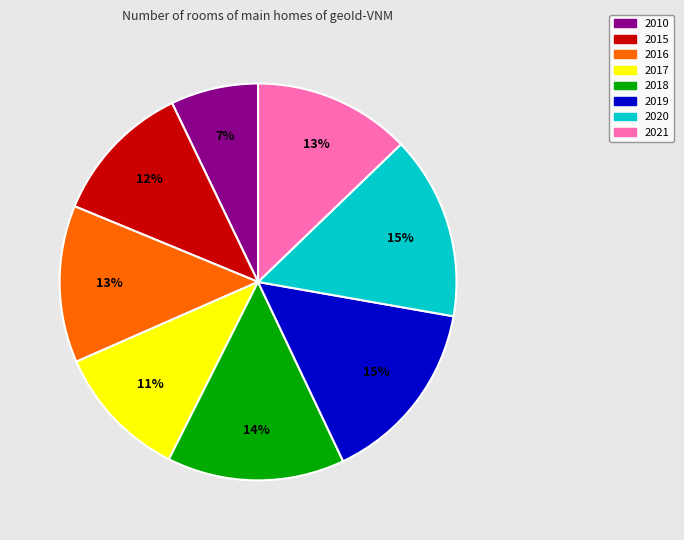

How many slices are in this pie chart?

8